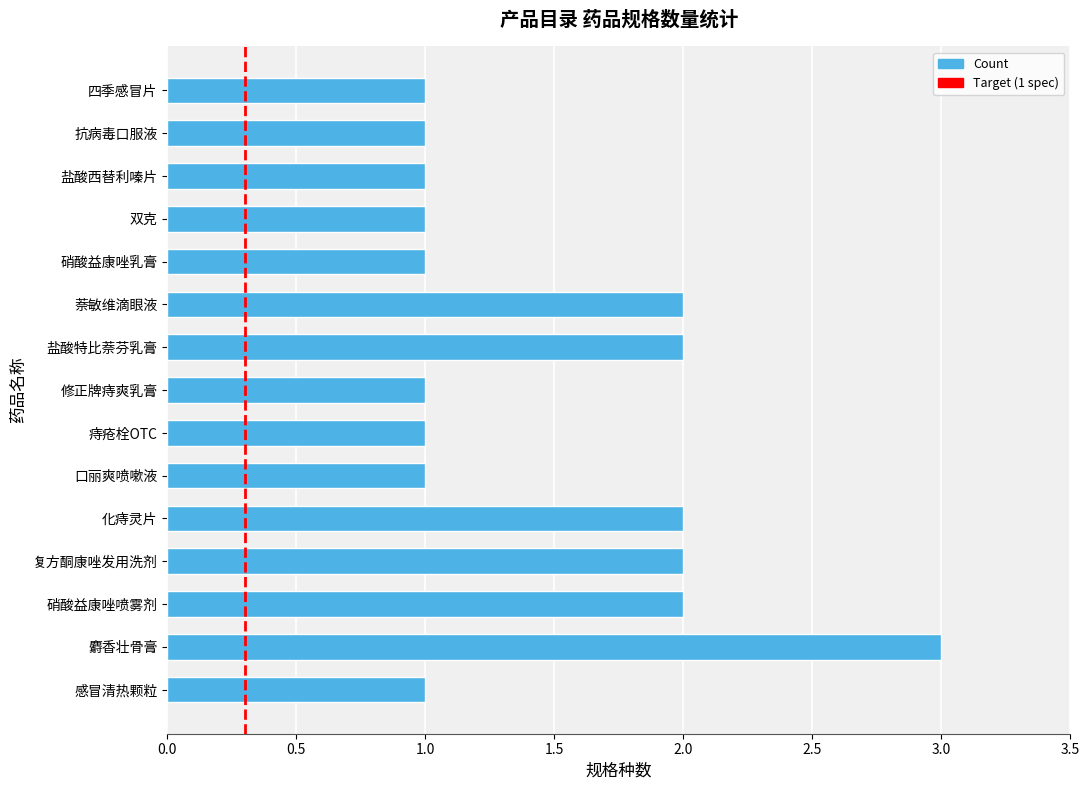

Between 抗病毒口服液 and 萘敏维滴眼液, which is larger?

萘敏维滴眼液